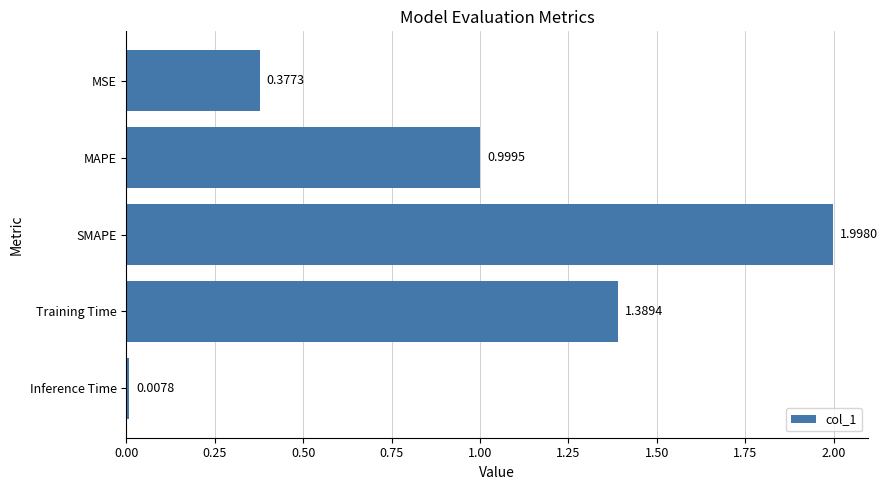

Rank the categories by value from lowest to highest.

Inference Time, MSE, MAPE, Training Time, SMAPE